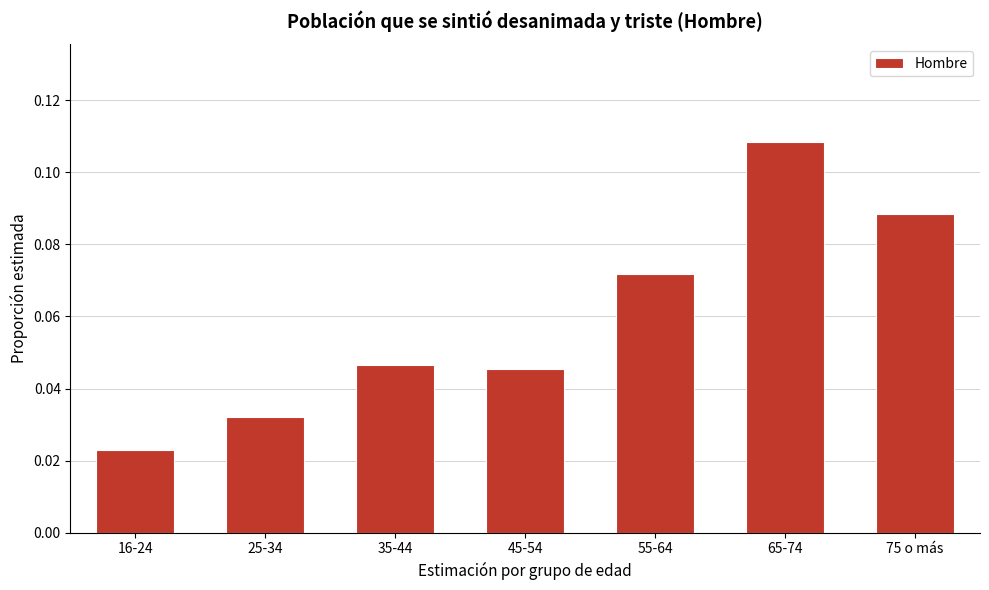

At which label is the value closest to 0?

16-24